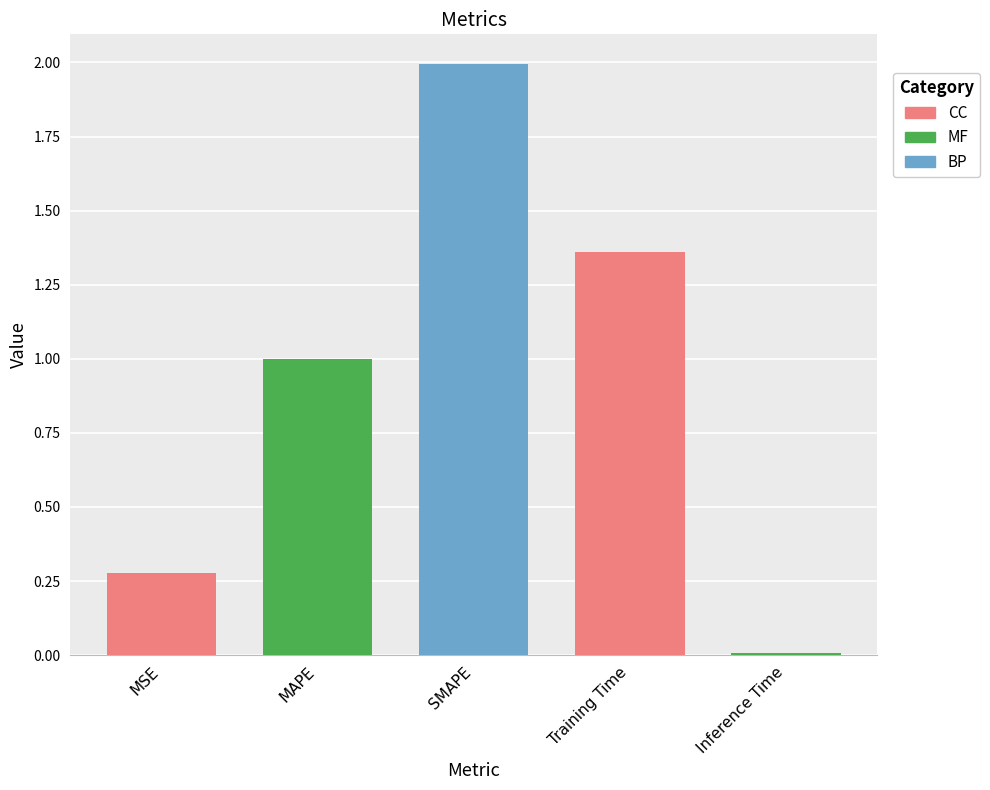

Which label corresponds to the smallest value in the chart?

Inference Time